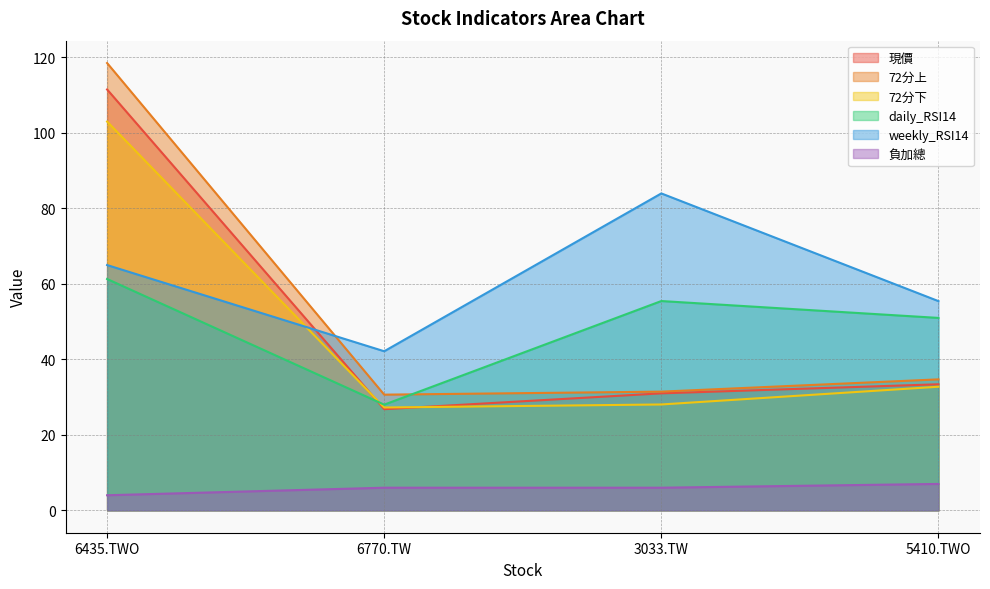

What is the difference between the daily_RSI14 values at 6435.TWO and 3033.TW?

5.8